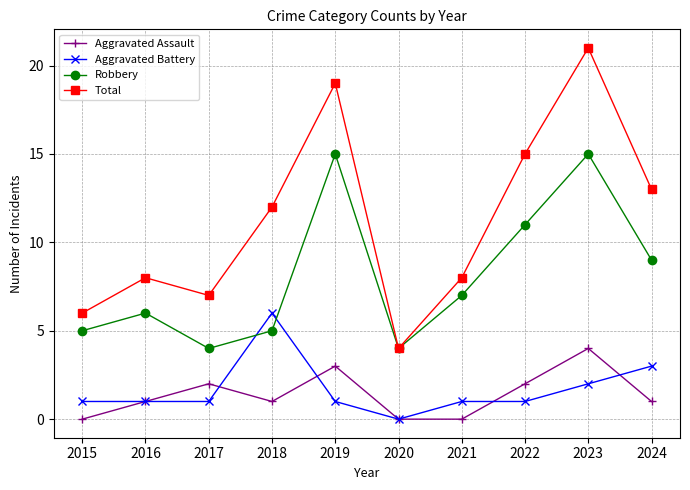

How many data points does each series have?

10